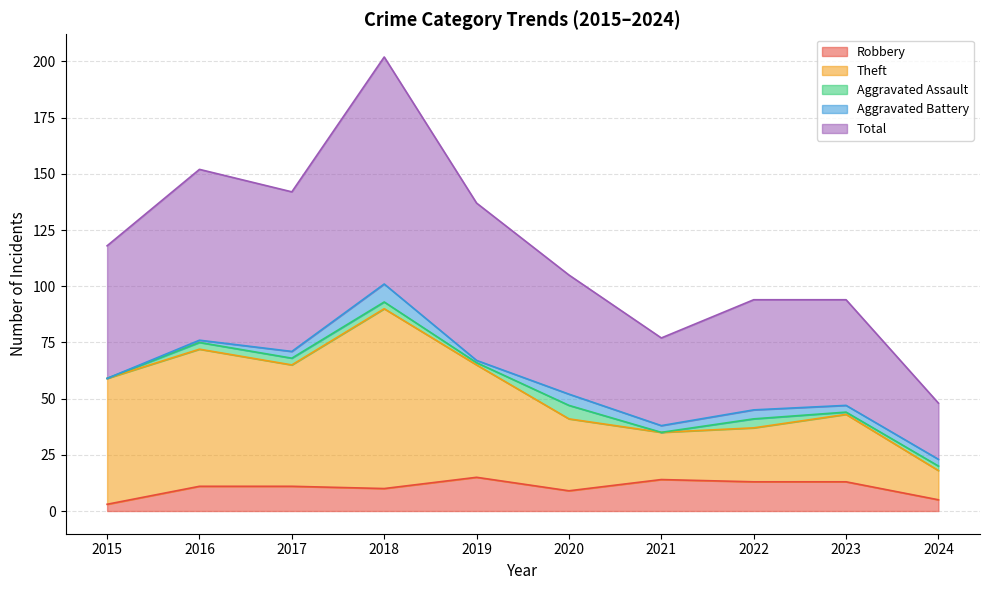

Between 2015 and 2021, which is larger?

2021